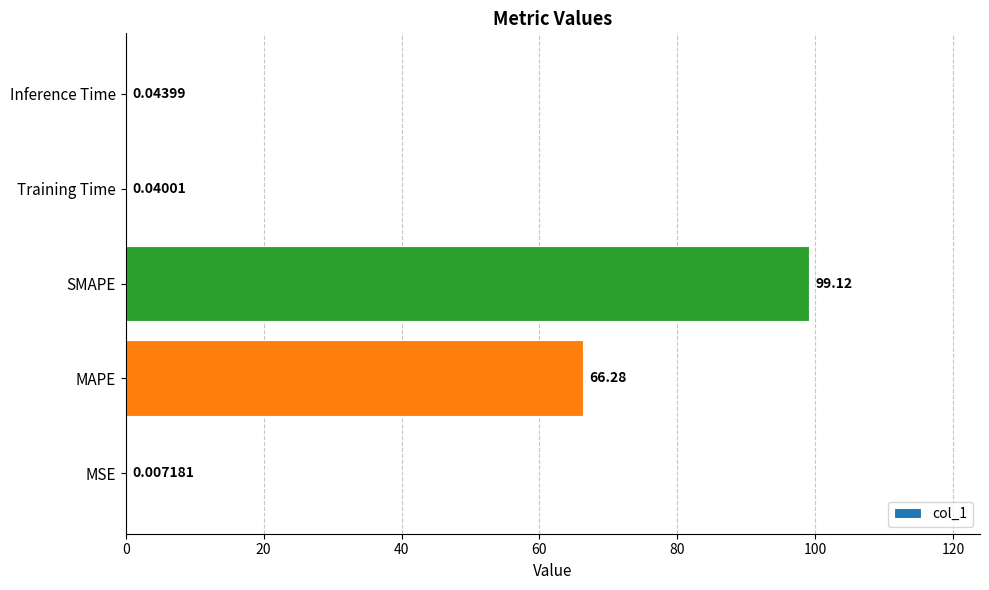

Does the chart contain stacked bars?

No